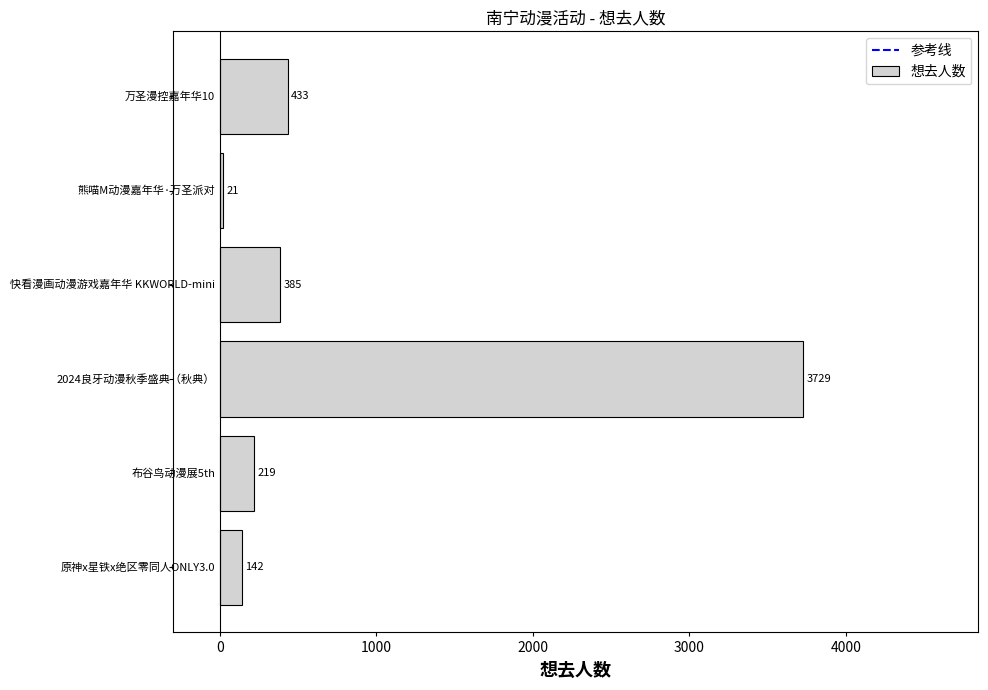

What is the greatest value displayed?

3729